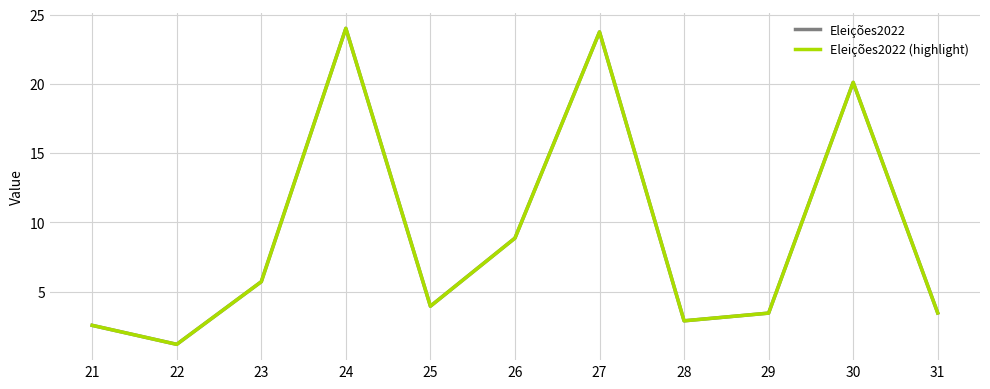

Is this an area chart (filled region under the line)?

No